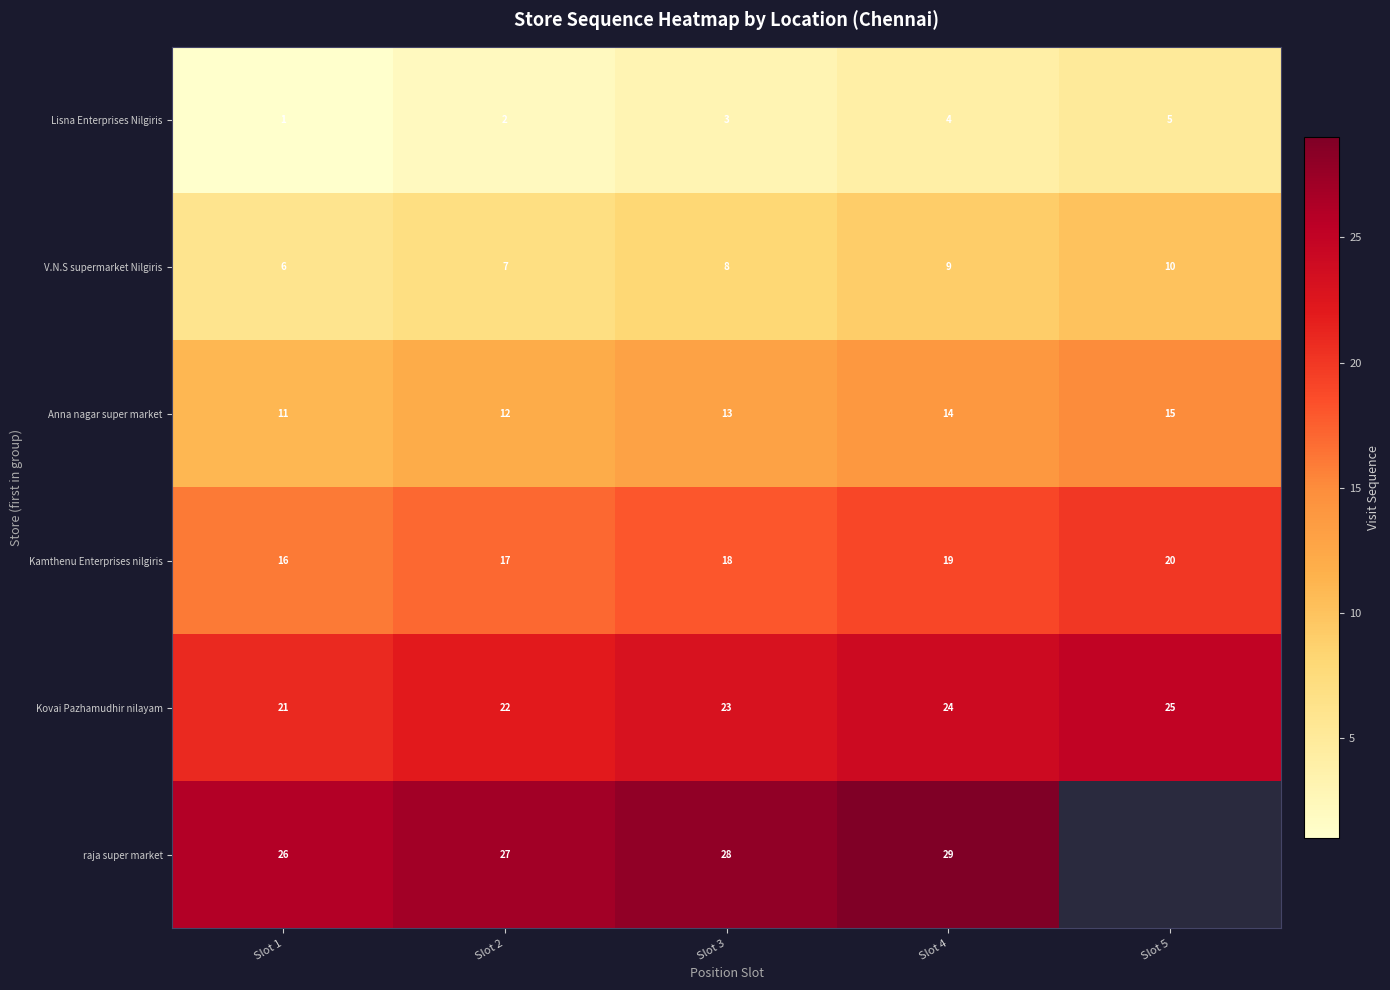

At how many categories does at least one series exceed 3?

5